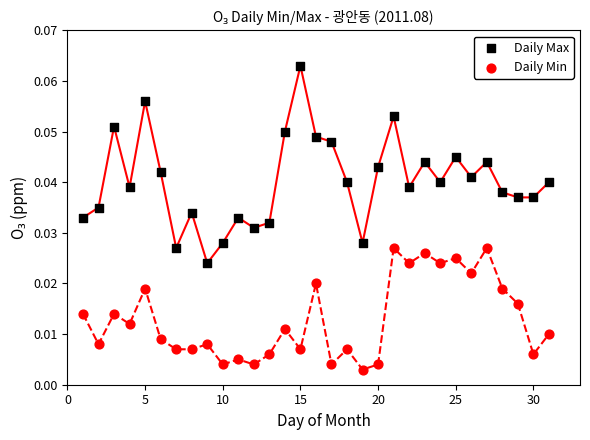

Which series has the widest spread of Y values?

Daily Max